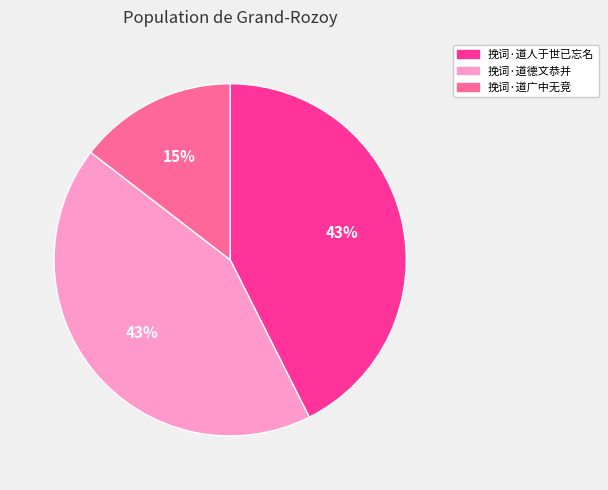

To the nearest percent, what is the difference between the largest and smallest slice percentages?

28%